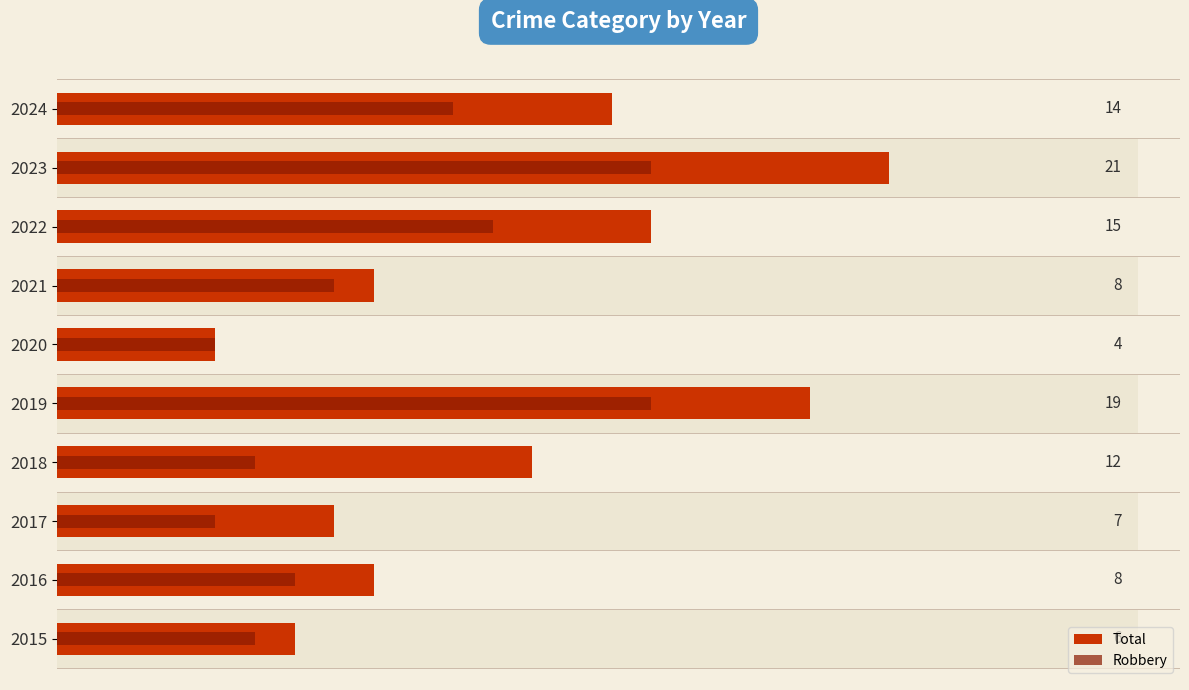

Rank the series by their average value, from highest to lowest.

Total, Robbery